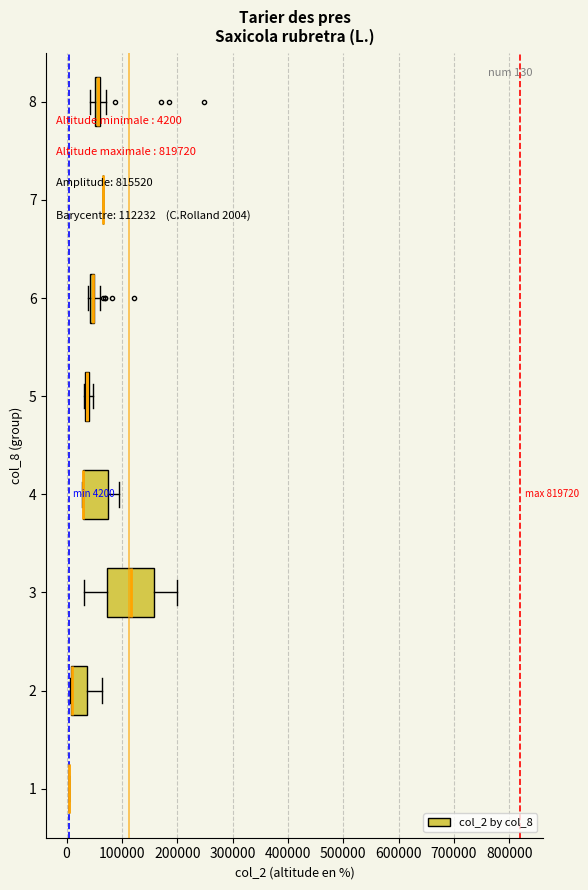

Which box is the widest, from its left edge to its right edge?

3